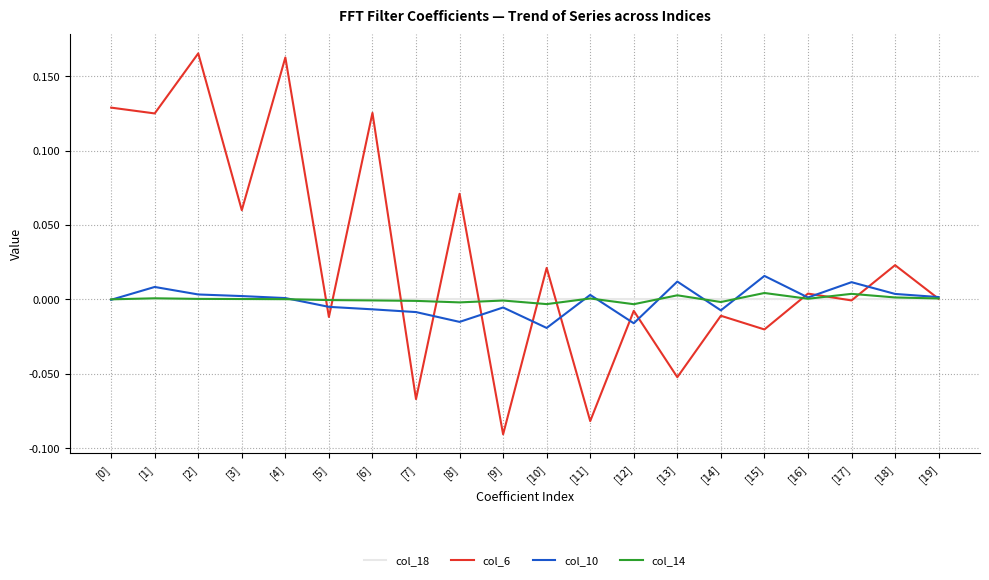

True or false: col_10 and col_18 cross at least once.

True